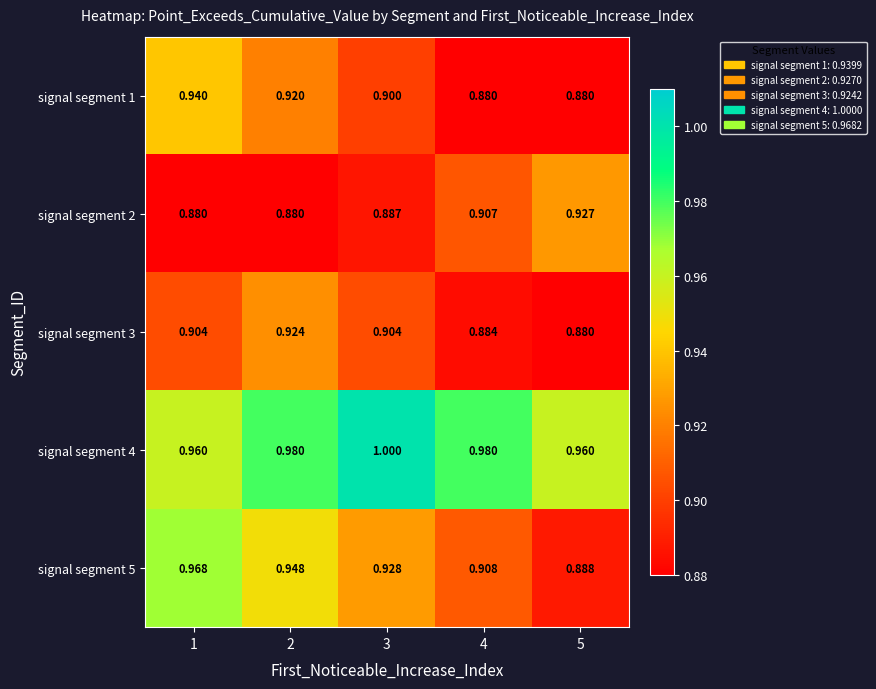

How many data points does each series have?

5